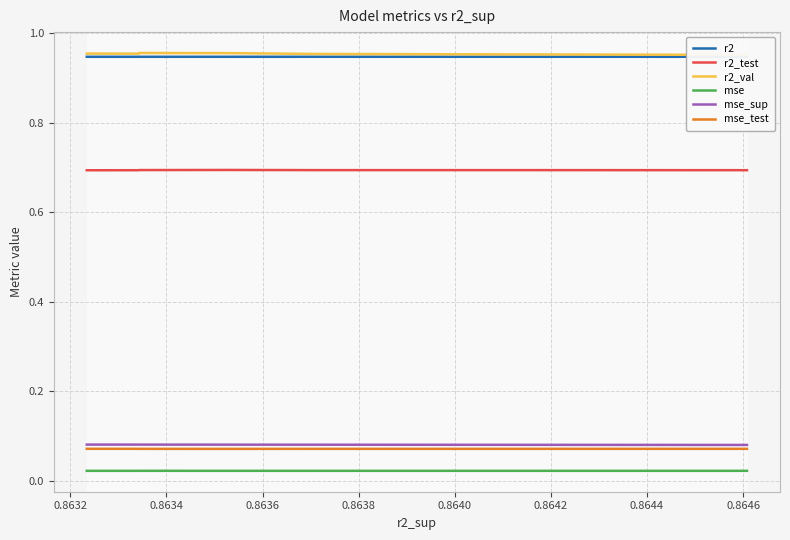

At which category is the sum across all series the highest?

0.8642